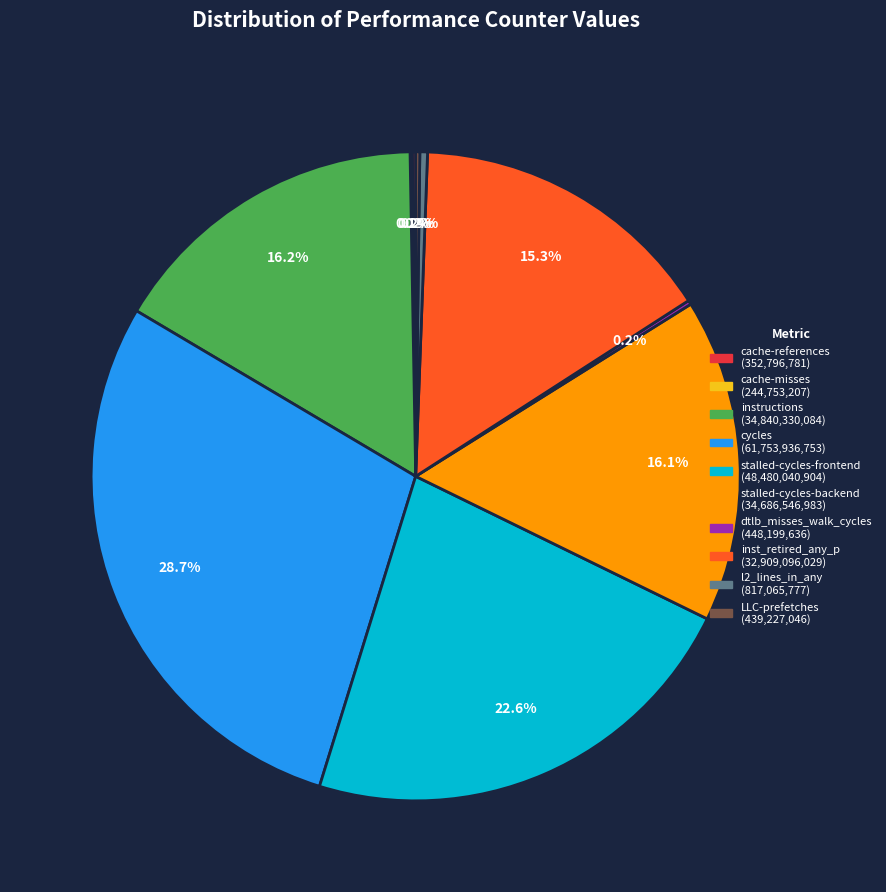

The instructions slice represents 16% of the pie. True or false?

True